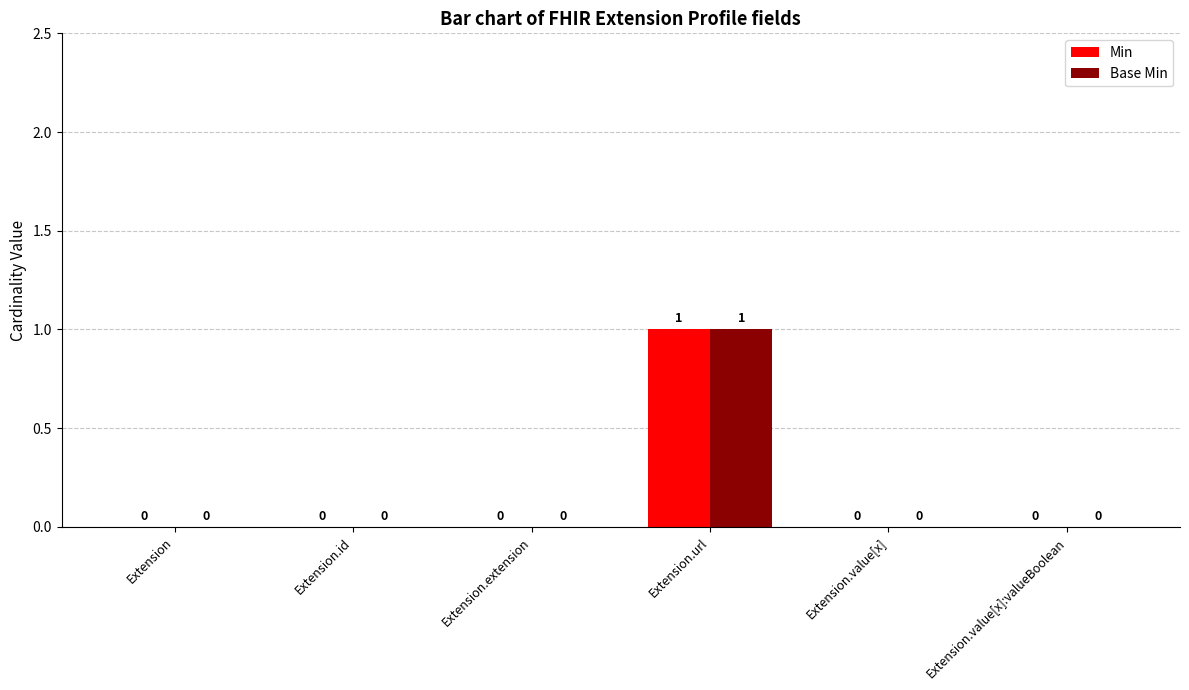

The value of Base Min at Extension.id is 0. True or false?

True